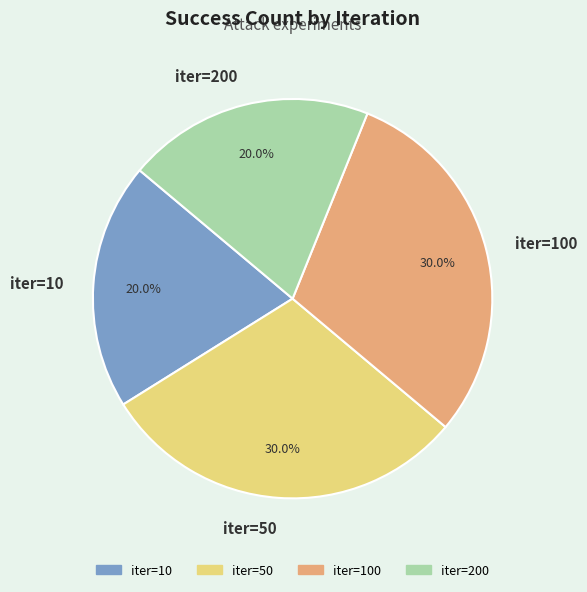

What is the ratio of the value at iter=200 to the value at iter=100?

0.7